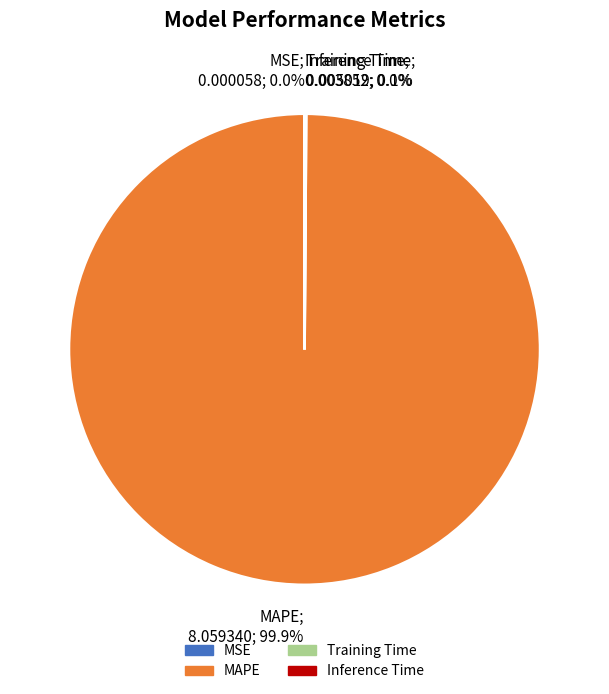

Does MAPE represent more than half of the total?

Yes